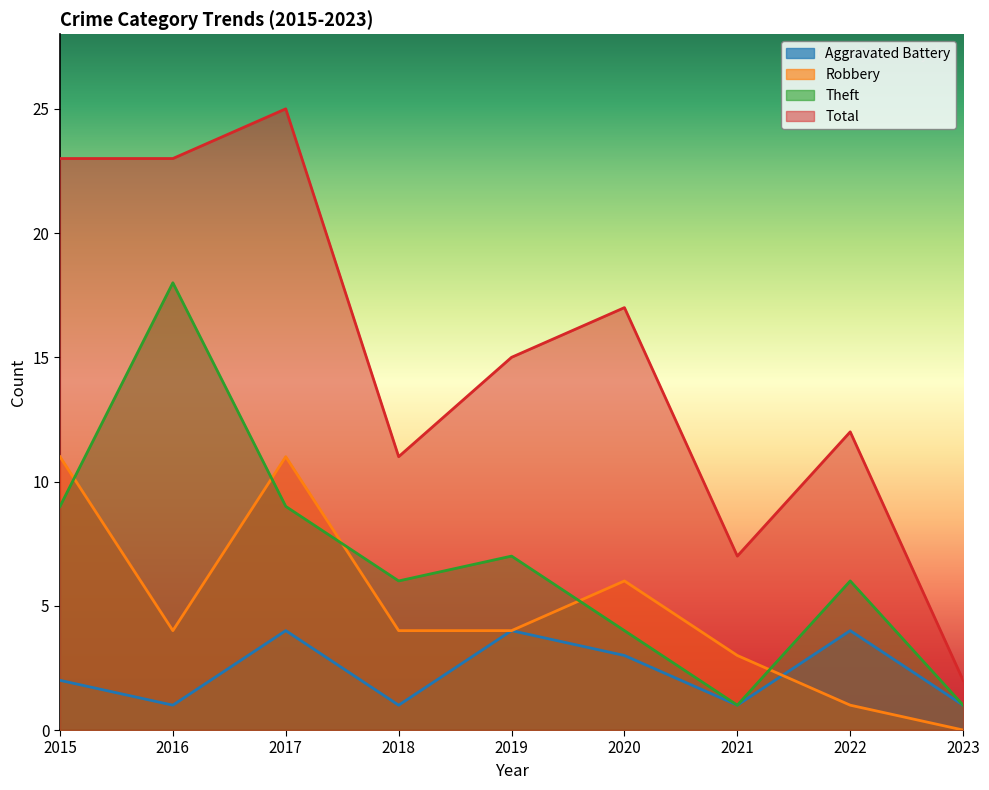

List the labels in order of Robbery value, largest first.

2015, 2017, 2020, 2016, 2018, 2019, 2021, 2022, 2023